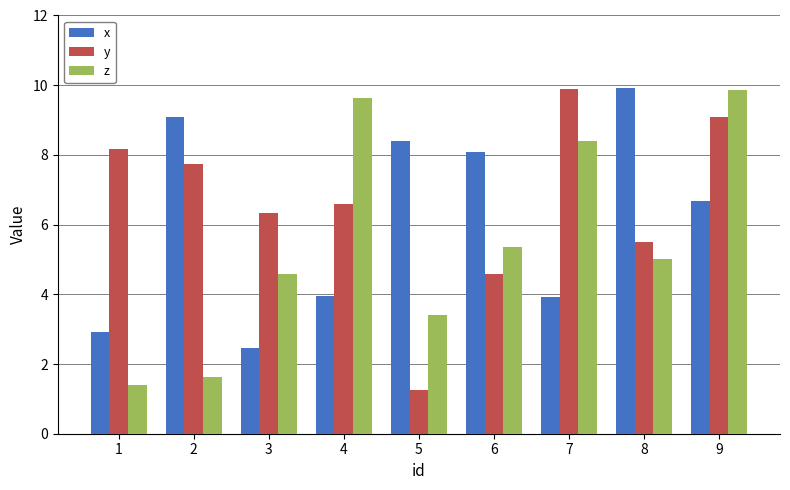

Which label corresponds to the smallest value in the chart?

5